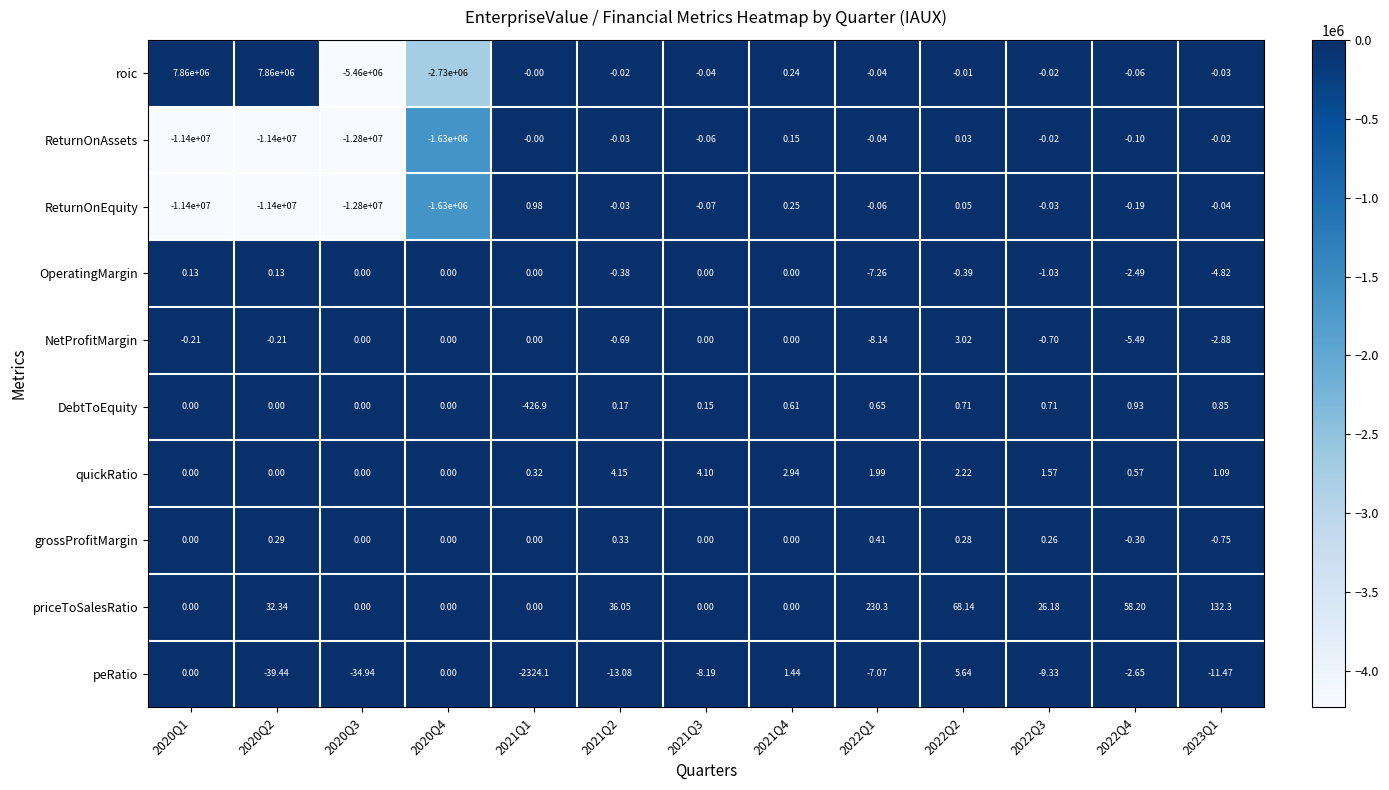

How many series are shown in this chart?

10